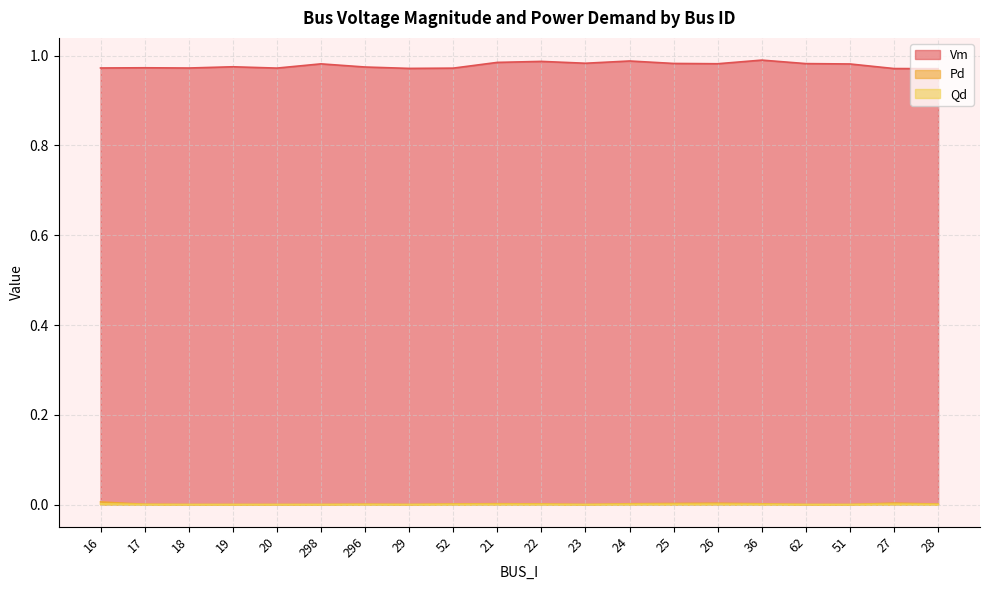

True or false: Pd has more than 2 points higher than both neighbors.

True